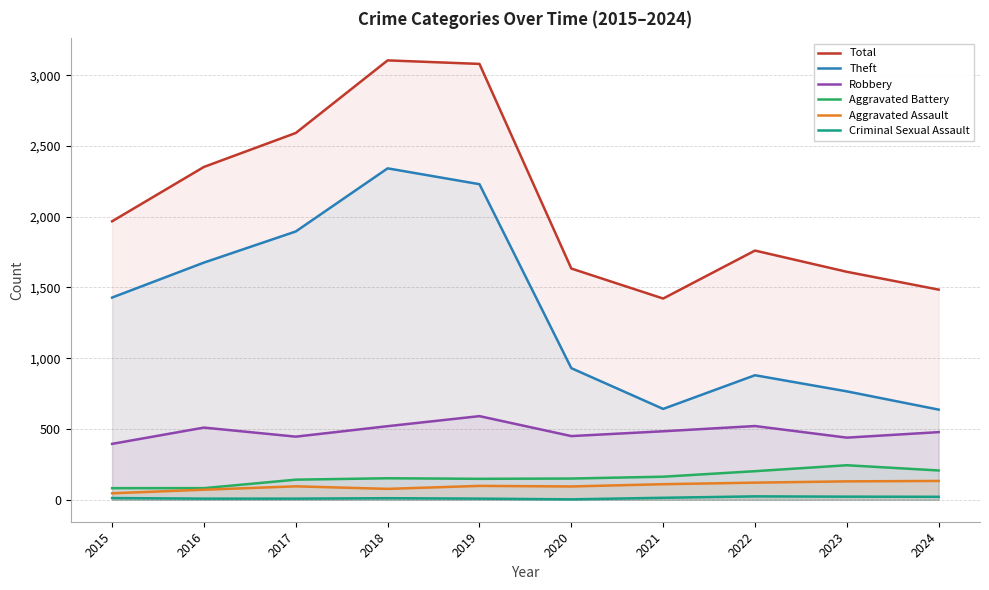

What is the minimum value for Aggravated Battery?

82